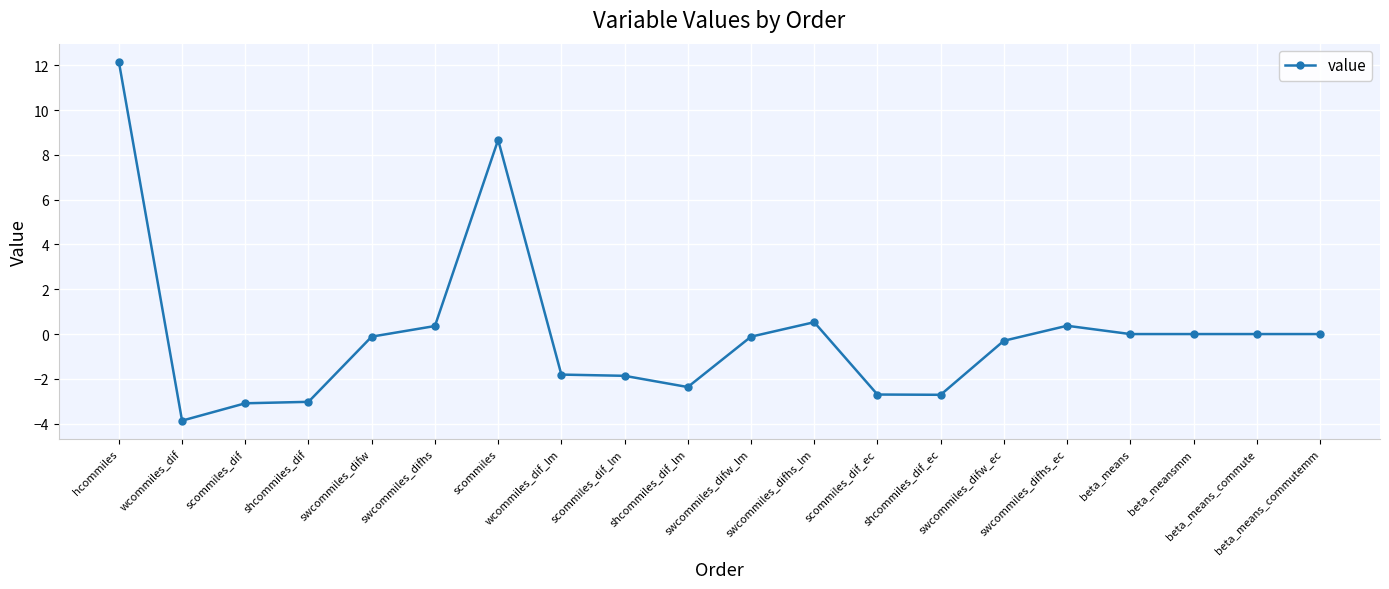

True or false: there are more than 1 points higher than both neighbors.

True